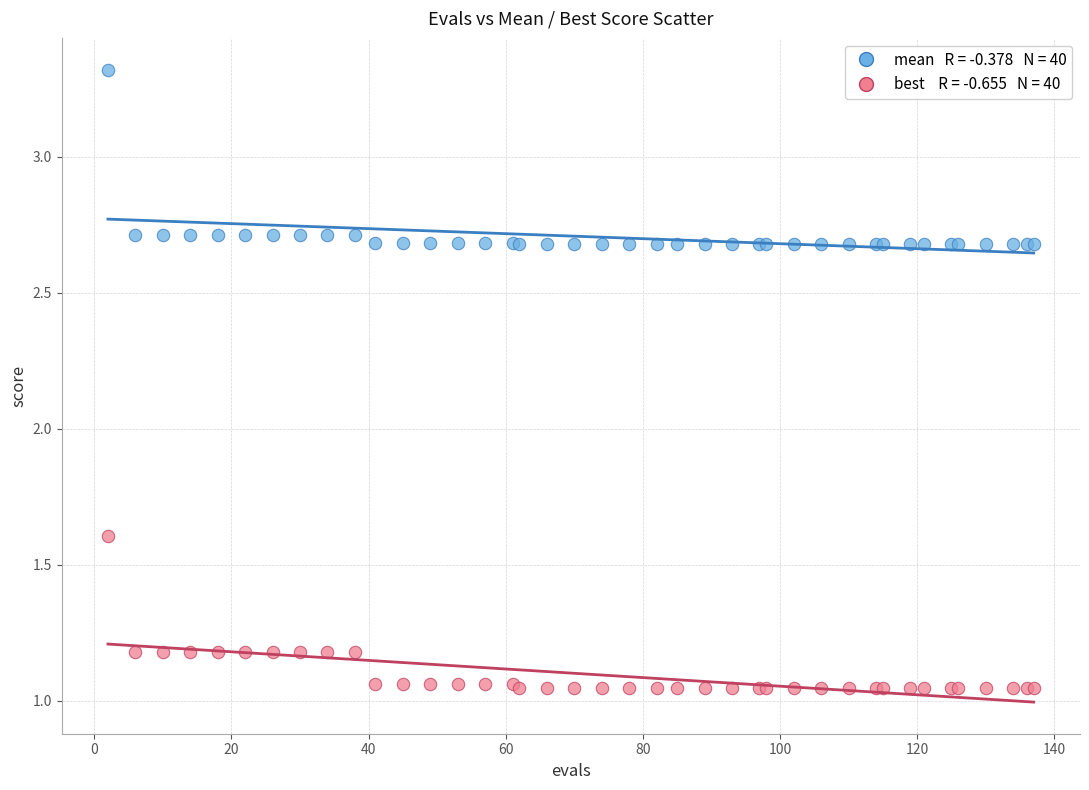

Across all series, what Y value is closest to 2?

1.6